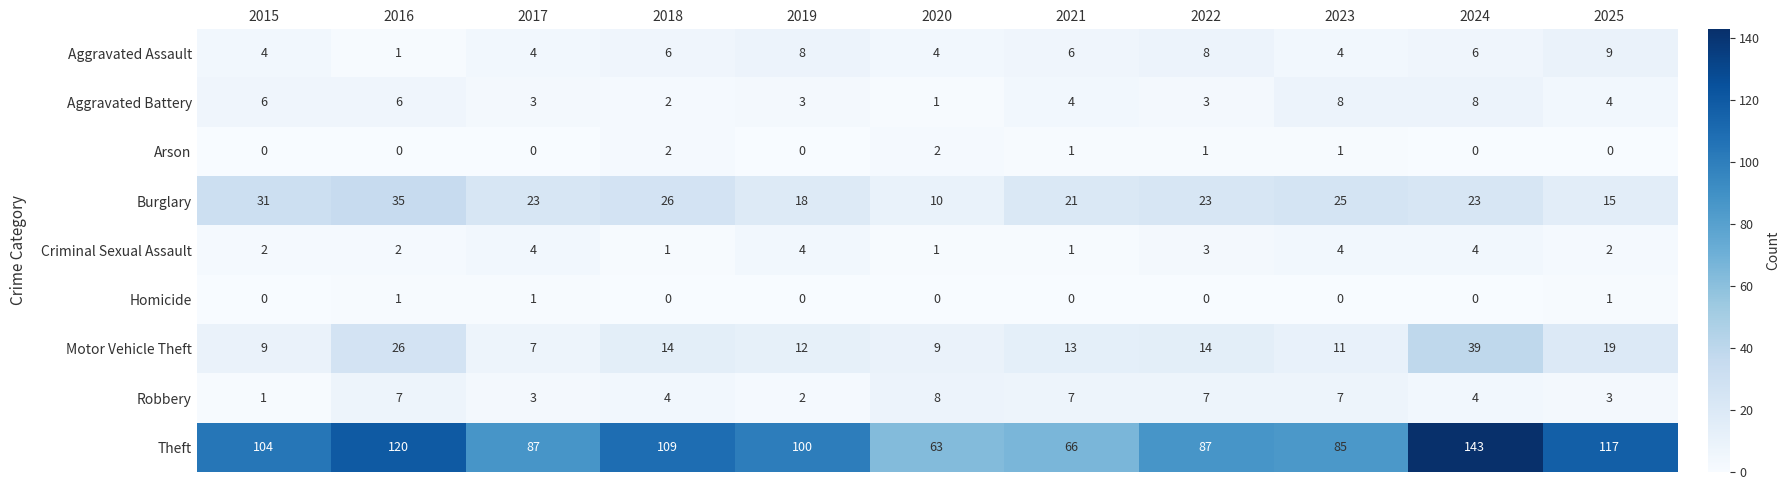

How many data points does each series have?

11